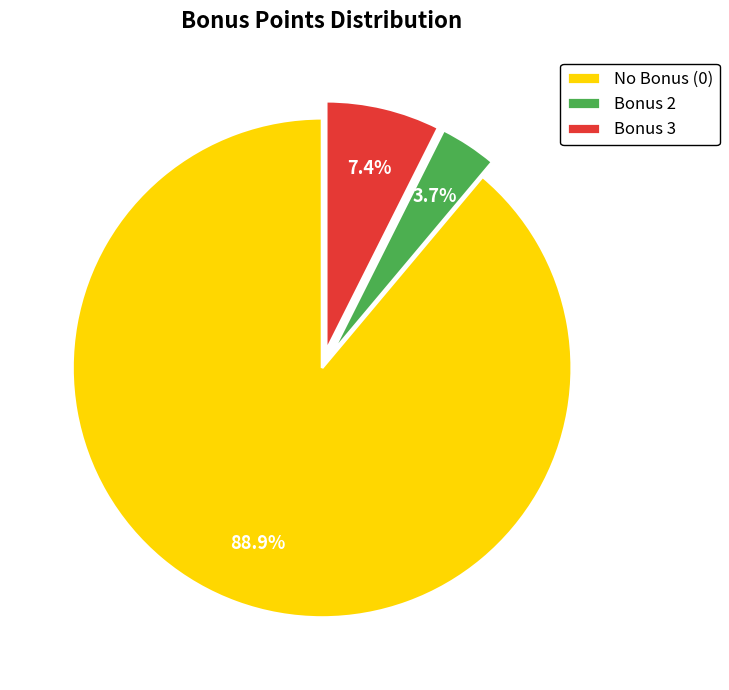

Does any single category account for the majority?

Yes